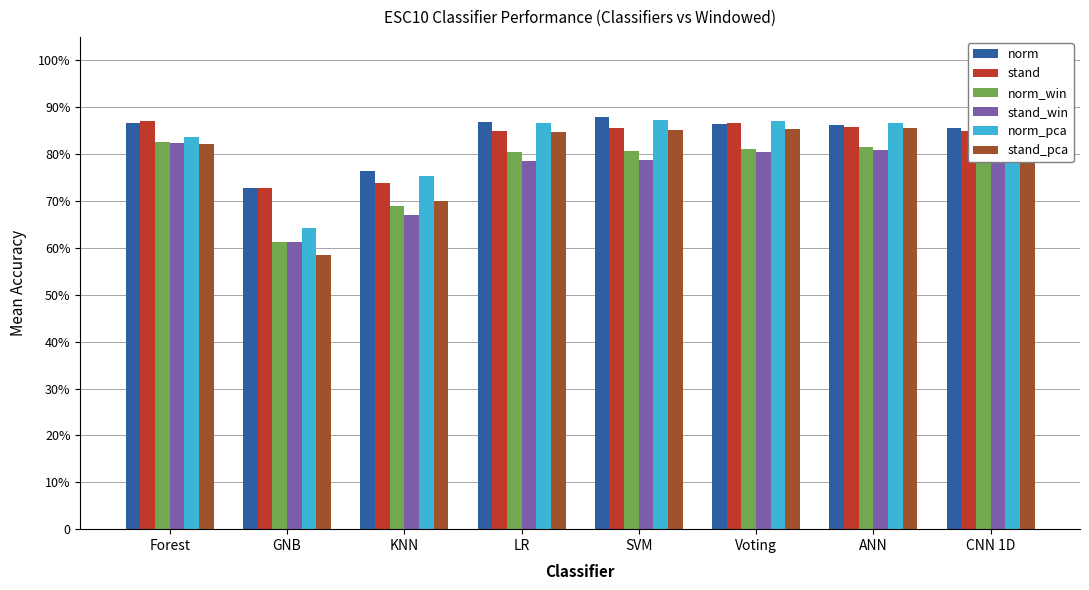

What is the approximate value of stand_pca at CNN 1D?

0.8